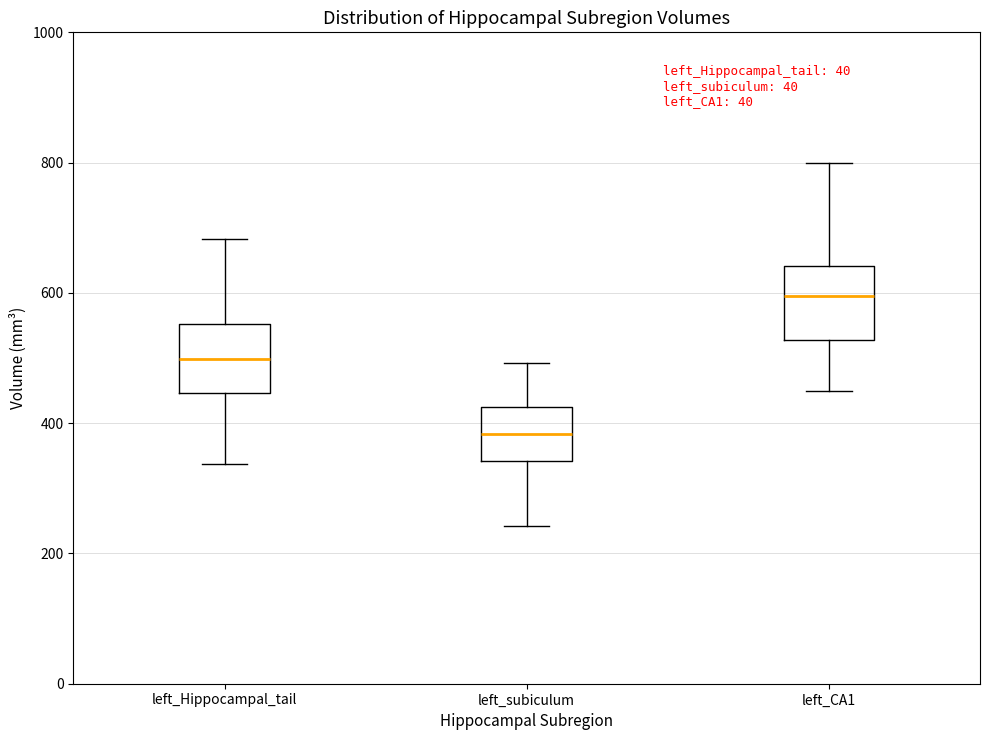

Where is the lower edge of the box for left_CA1 on the y-axis? The values are not printed on the chart, so give them approximately, as read against the axis.

520